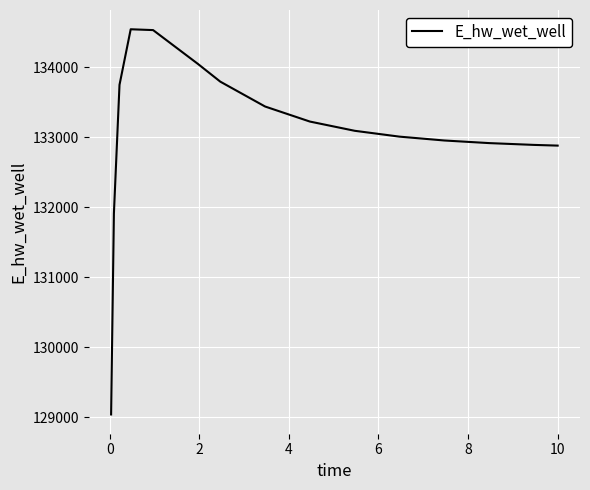

What is the difference between the maximum and minimum values?

5504.5